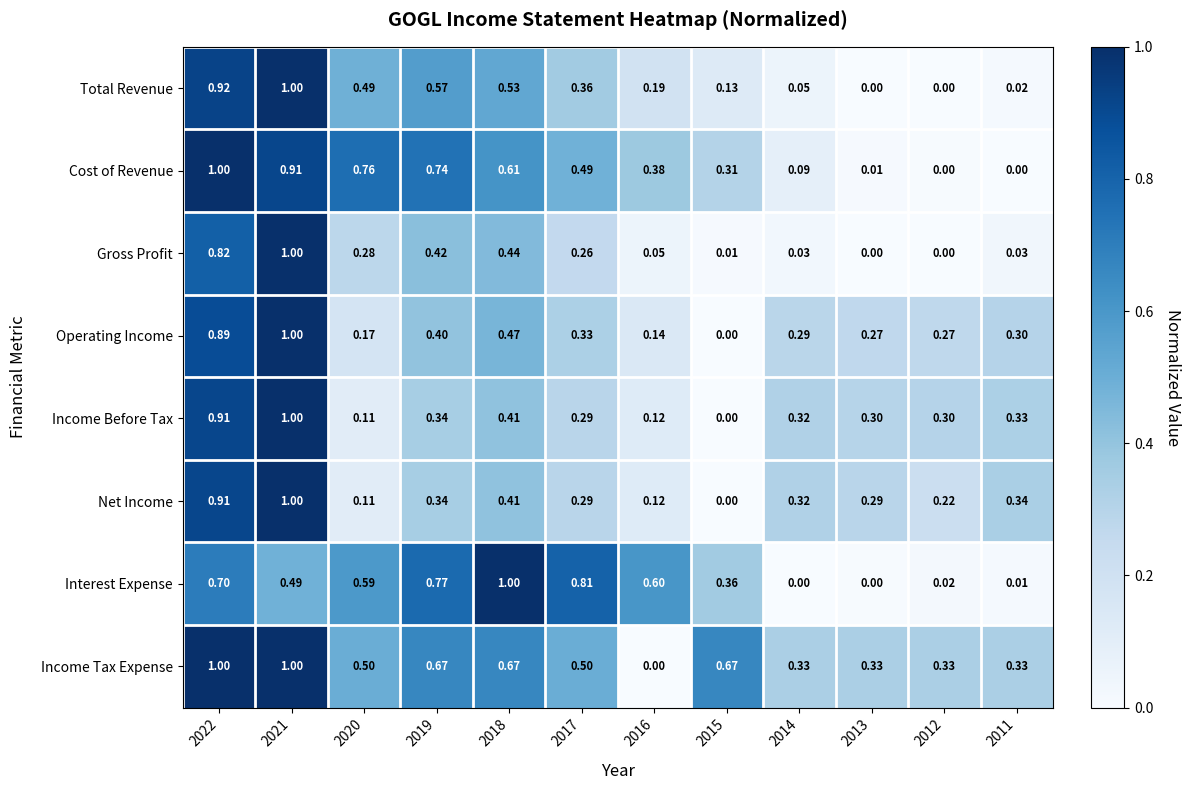

Which series changed the most between 2016 and 2012?

Interest Expense